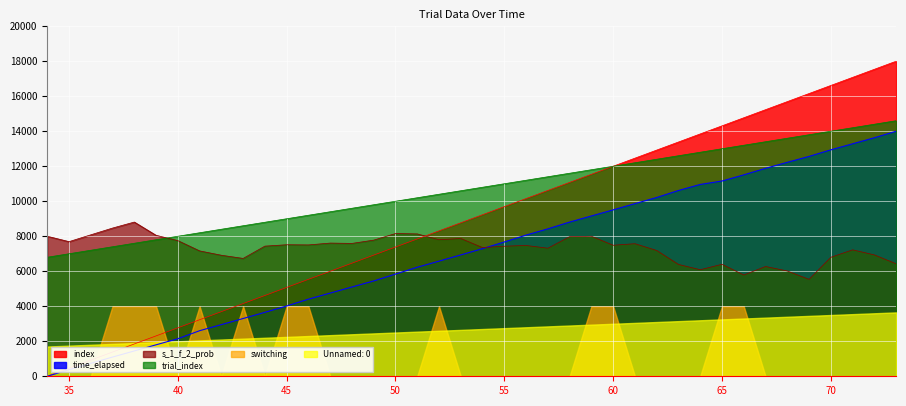

What is the difference between the maximum and minimum values in the index series?

18000.0